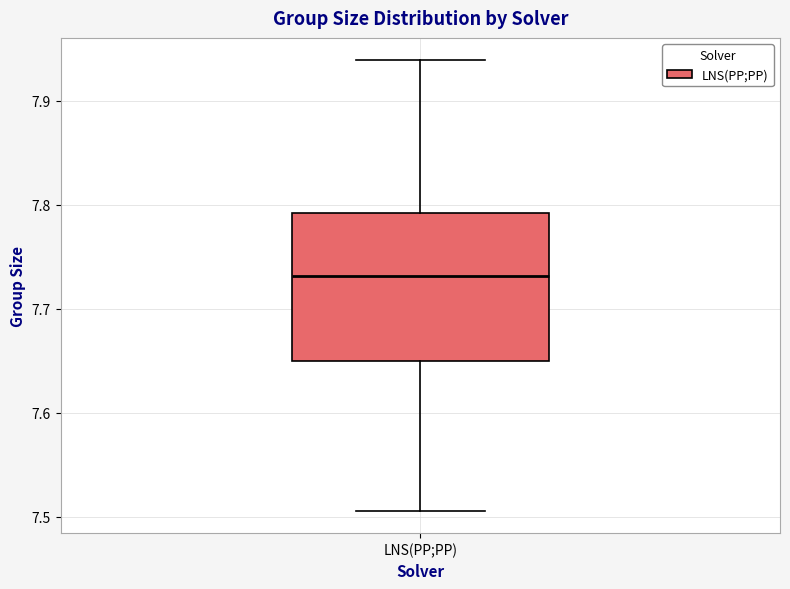

Where does the median line of the box for LNS(PP;PP) sit on the y-axis? The values are not printed on the chart, so give them approximately, as read against the axis.

7.73